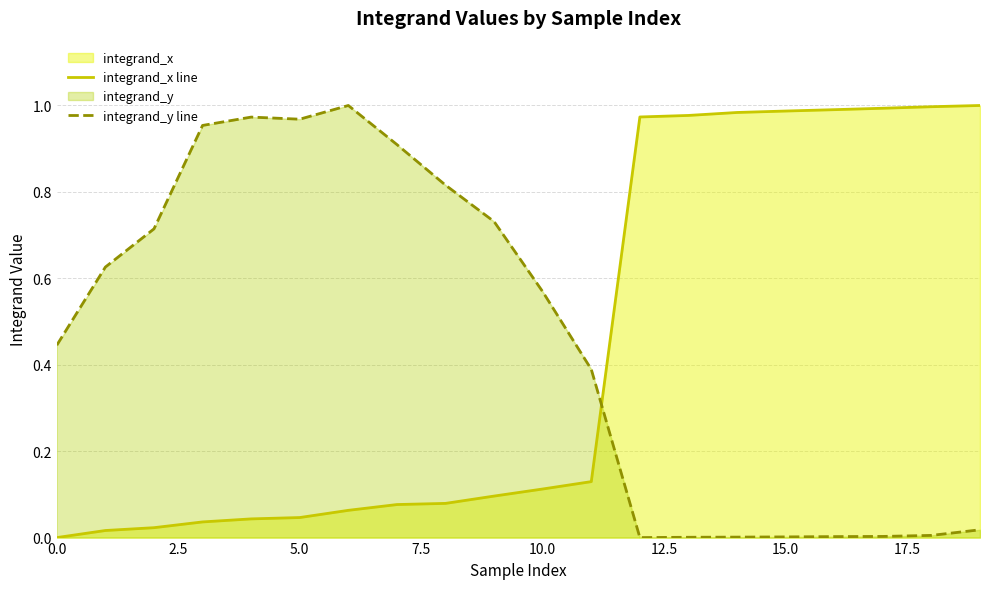

What position from the left is 9?

10